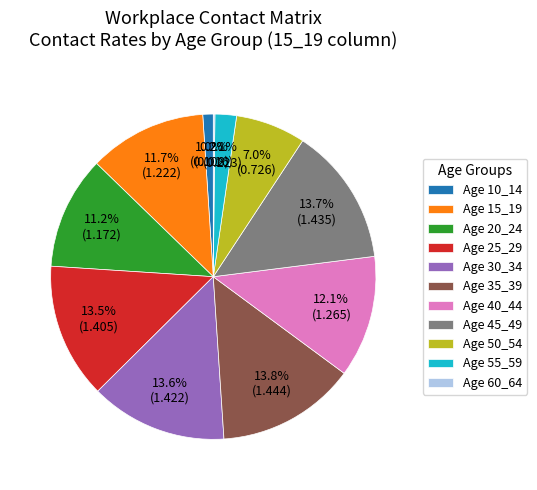

What is the total percentage of Age 20_24 and Age 30_34?

24.8%